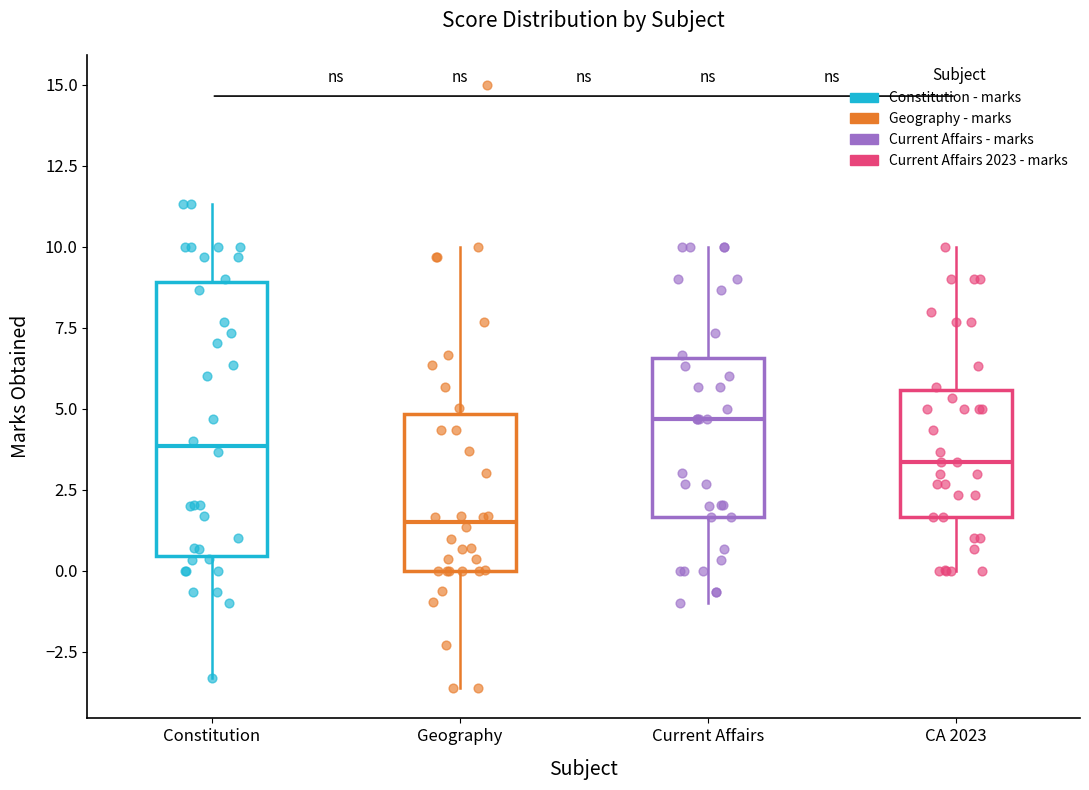

Reading left to right, transcribe this box plot: for each box, give where its median line is, the range the box spans, and where its two whiskers end, as read against the y-axis. The values are not printed on the chart, so give them approximately, as read against the axis.

Constitution: median 4.0, box 0.5 to 9.0, whiskers -3.5 to 11.5
Geography: median 1.5, box 0.0 to 5.0, whiskers -3.5 to 10.0
Current Affairs: median 4.5, box 1.5 to 6.5, whiskers -1.0 to 10.0
CA 2023: median 3.5, box 1.5 to 5.5, whiskers 0.0 to 10.0